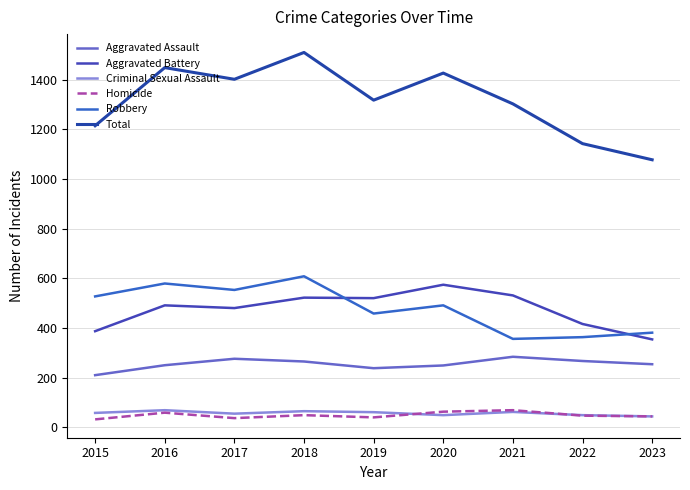

How many series are shown in this chart?

6